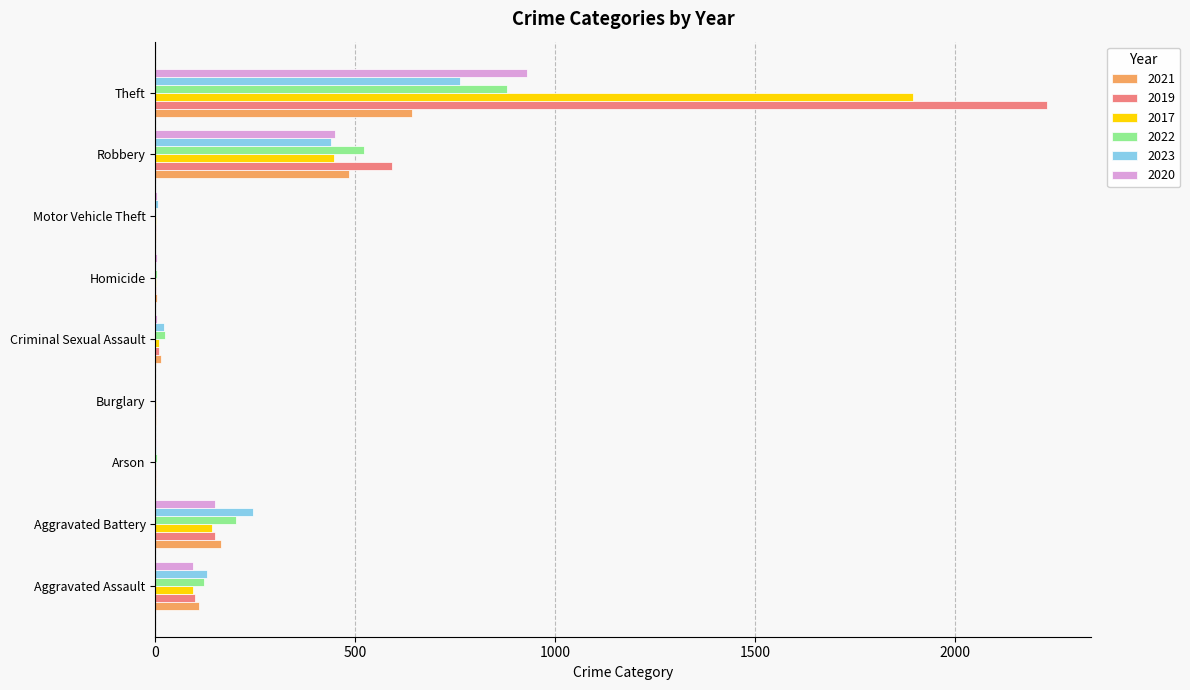

What is the sum of all 2019 values?

3080